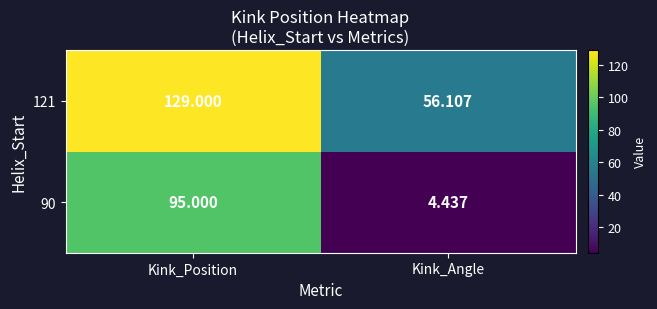

Which series has the largest total across all categories?

121